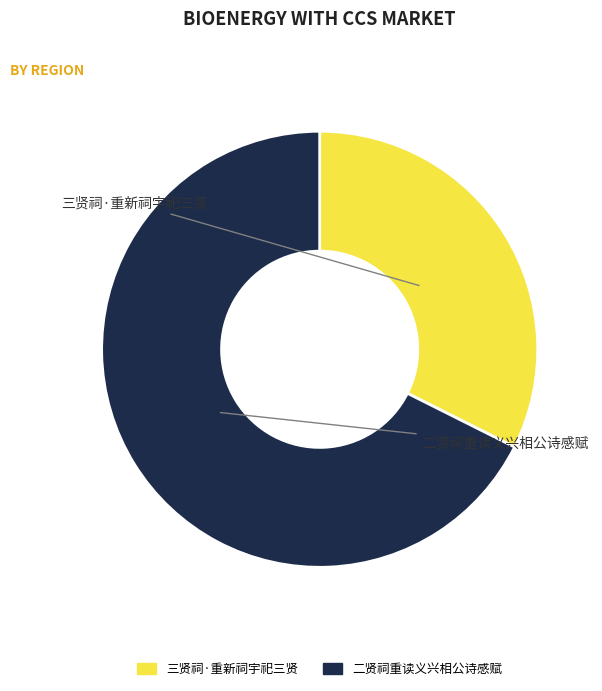

Between 二贤祠重读义兴相公诗感赋 and 三贤祠·重新祠宇祀三贤, which is larger?

二贤祠重读义兴相公诗感赋